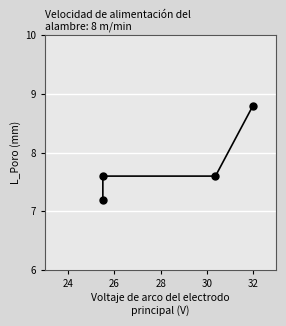

What is the range of Y values (max minus min)?

1.6